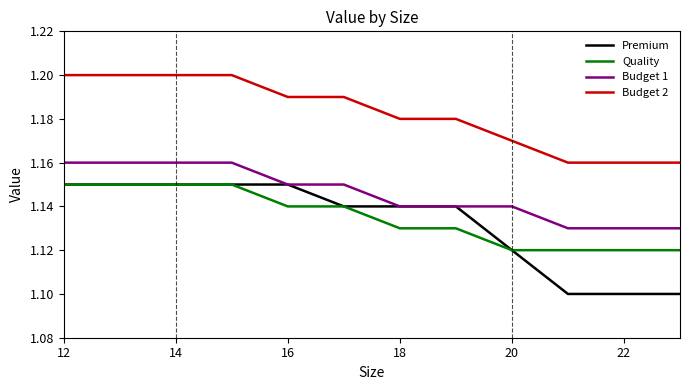

Which series has the largest total across all categories?

Budget 2